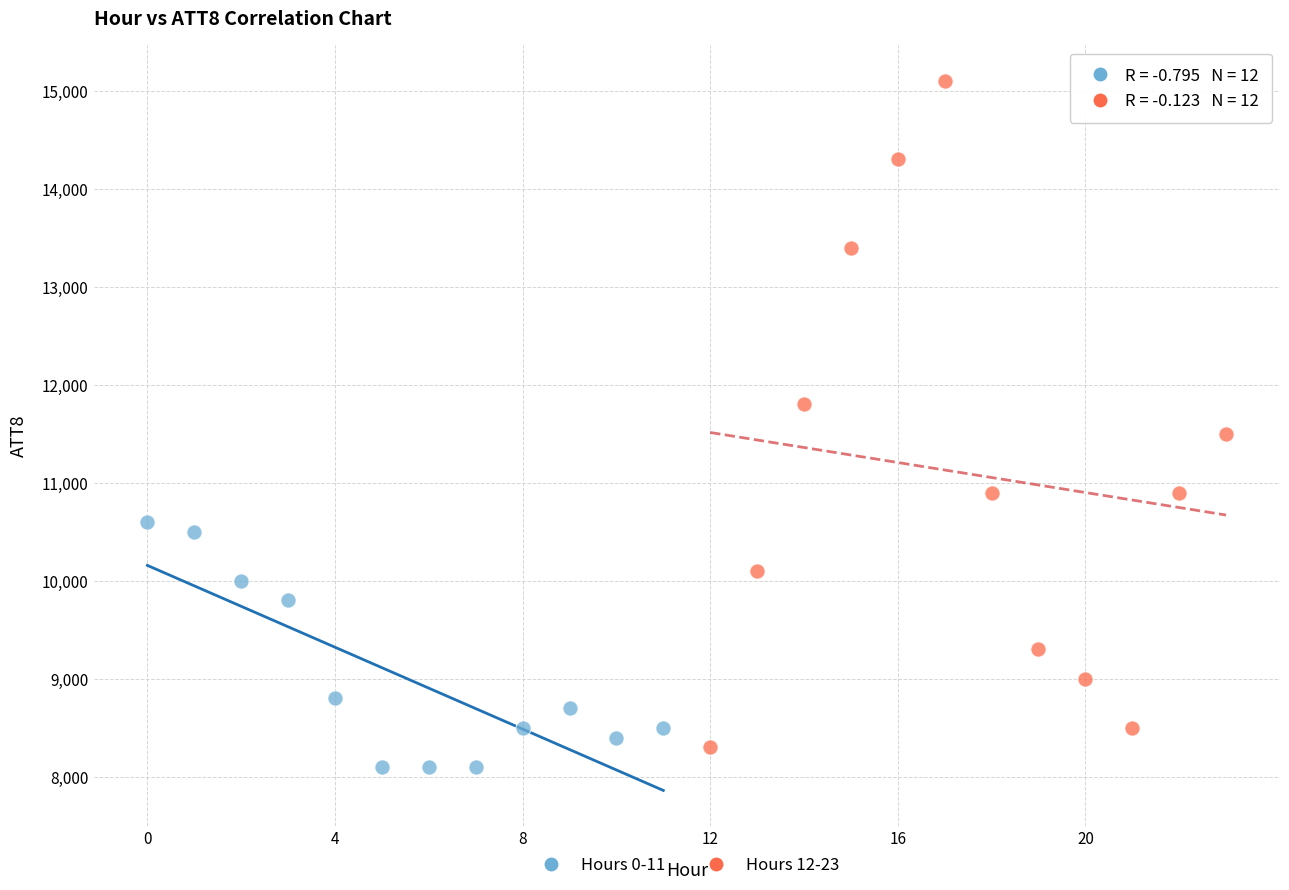

Which series has the largest Y range (max minus min)?

Hours 12-23